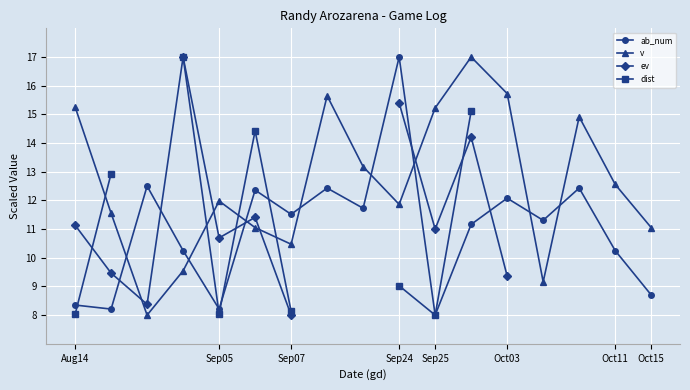

In v, how many points are higher than both neighbors (excluding endpoints)?

4